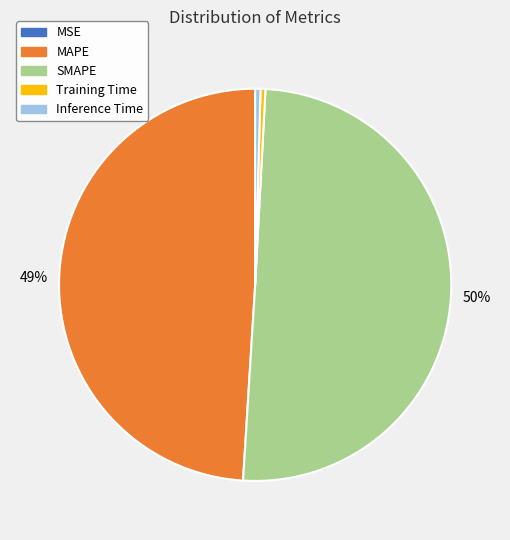

Which category accounts for the majority?

SMAPE